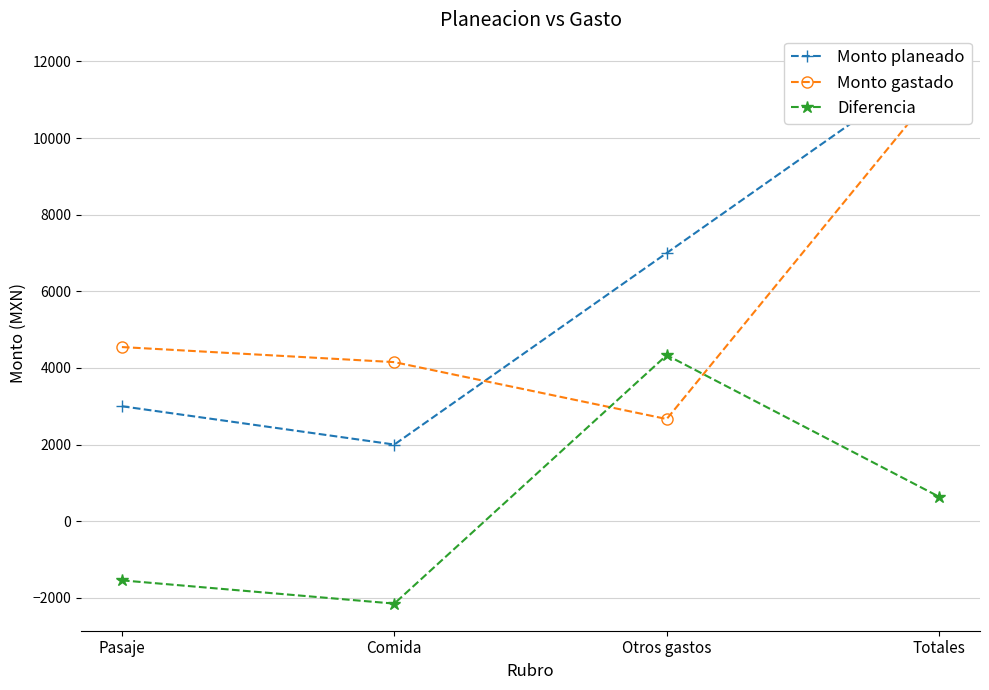

Which category has the highest value across all series?

Totales